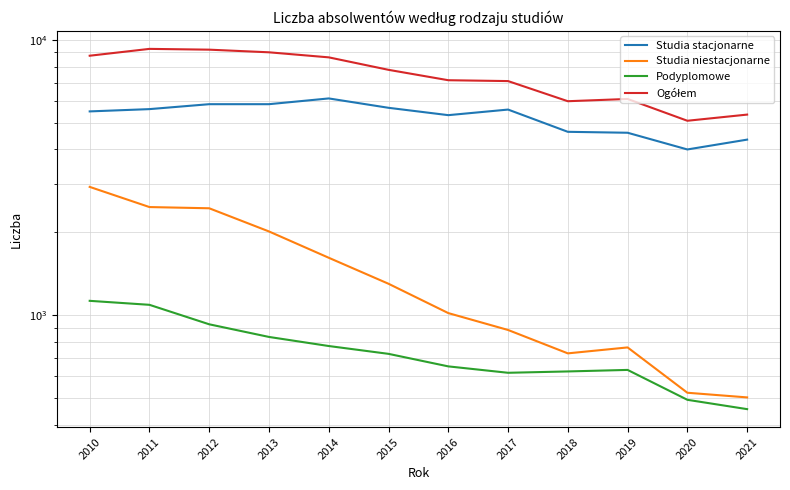

At which category does the chart reach its peak across all series?

2011